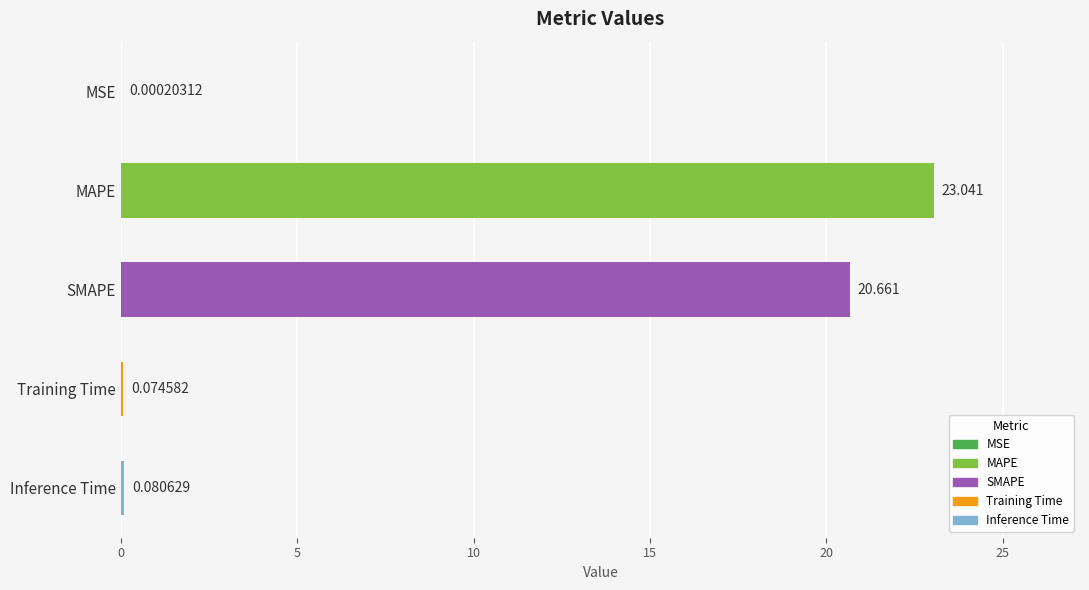

How many series are shown in this chart?

1